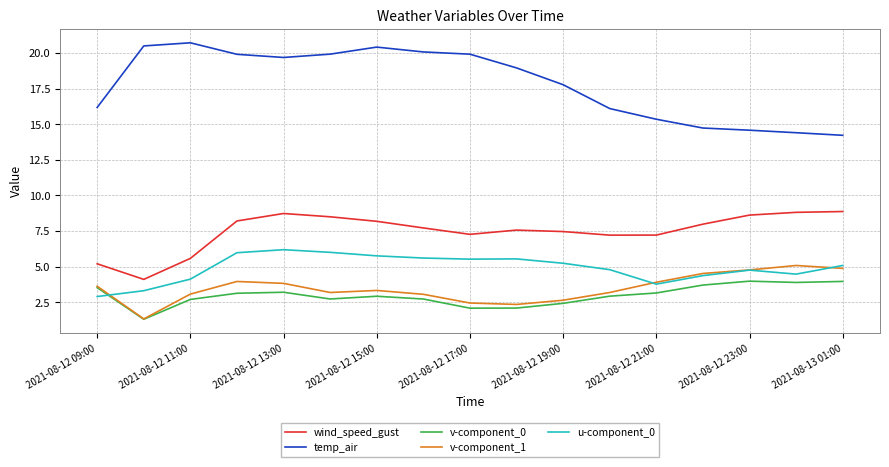

True or false: wind_speed_gust and u-component_0 cross at least once.

False